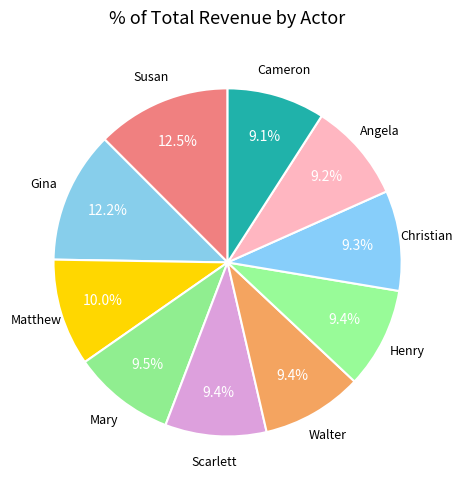

Is Cameron the majority of the pie?

No